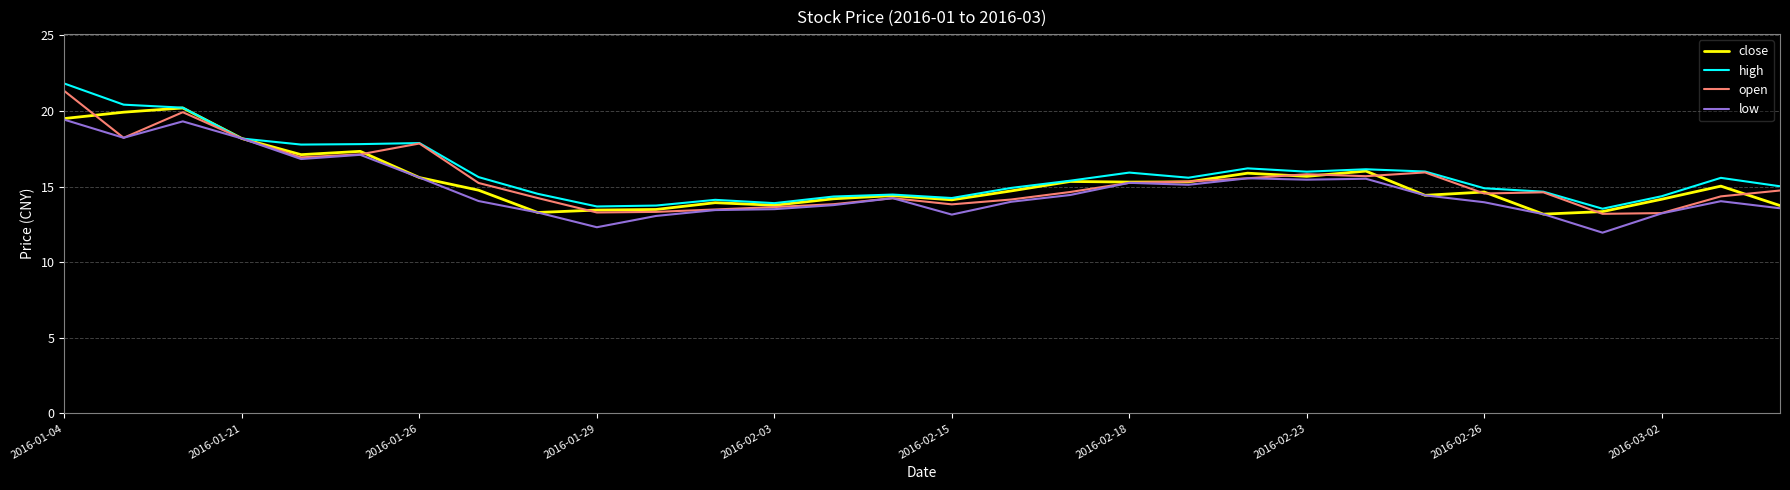

Which series has the largest range (max minus min)?

high